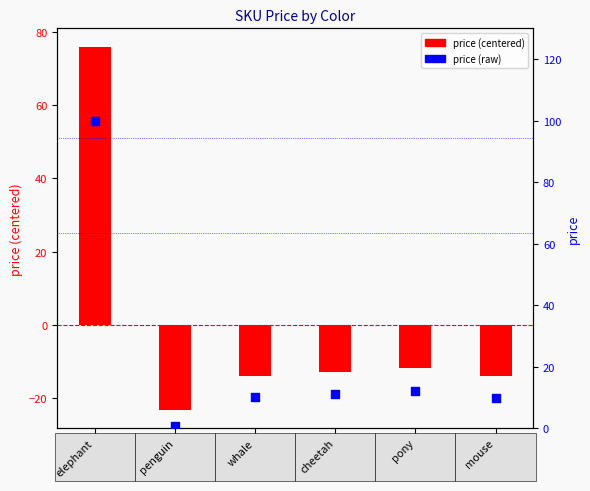

Which series contains the highest Y value?

price